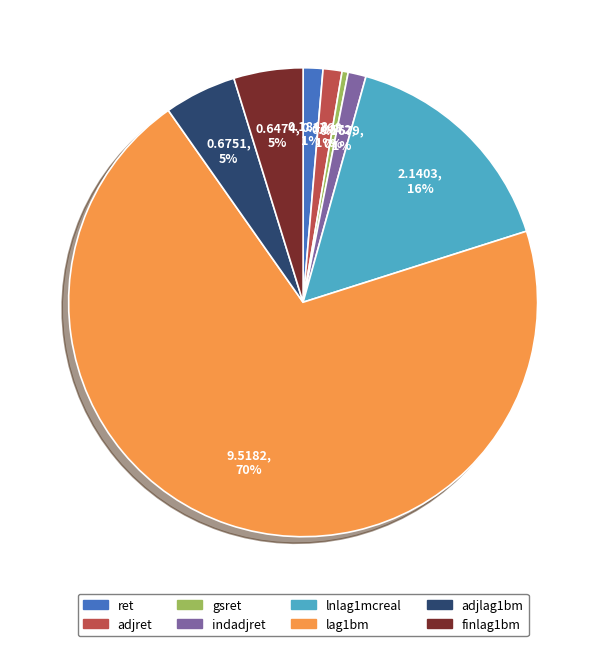

Count the number of slices in the pie.

8